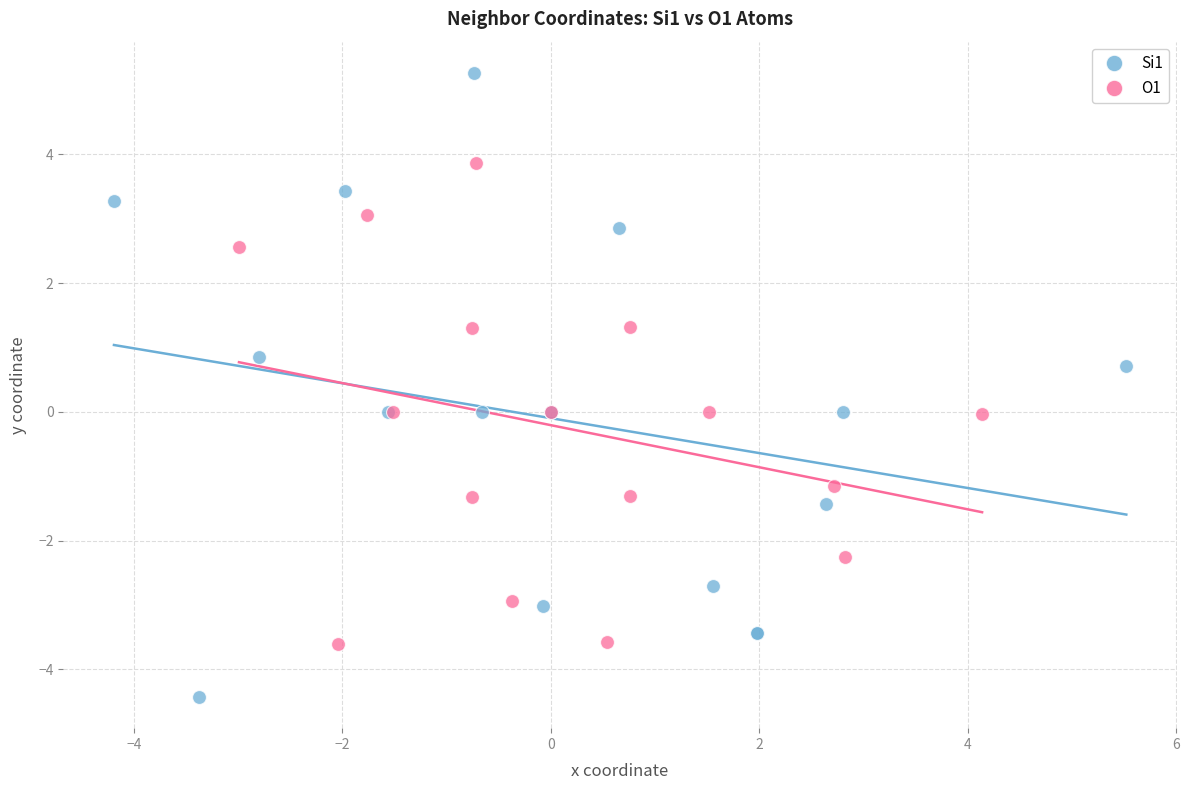

Which series contains the lowest Y value?

Si1